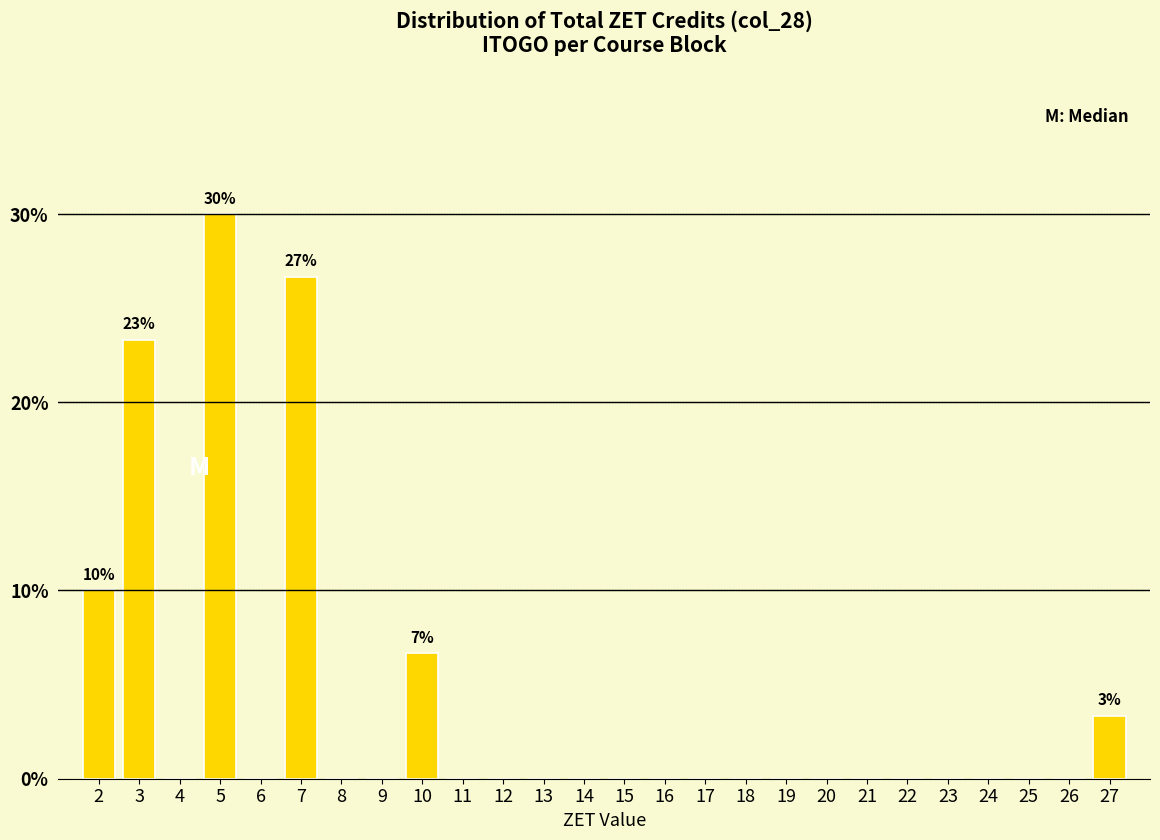

Reading left to right, extract all data points from this chart.

2=10.0	3=23.3	4=0.0	5=30.0	6=0.0	7=26.7	8=0.0	9=0.0	10=6.7	11=0.0	12=0.0	13=0.0	14=0.0	15=0.0	16=0.0	17=0.0	18=0.0	19=0.0	20=0.0	21=0.0	22=0.0	23=0.0	24=0.0	25=0.0	26=0.0	27=3.3